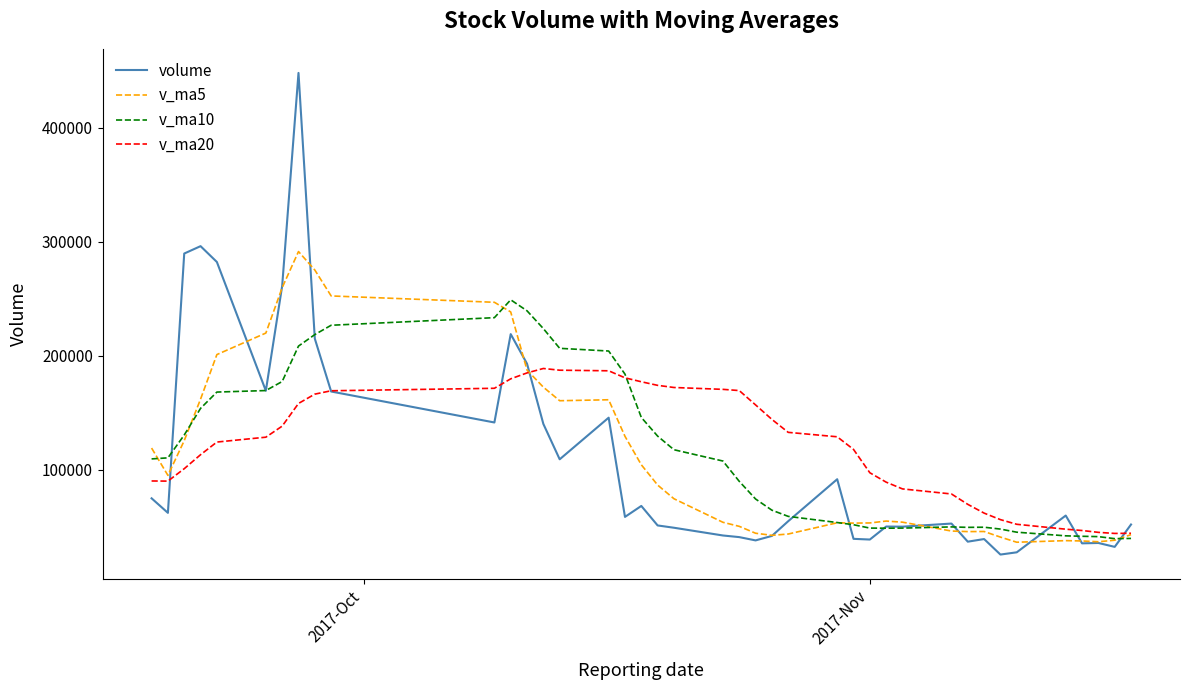

List the series in order of their peak value, highest first.

volume, v_ma5, v_ma10, v_ma20